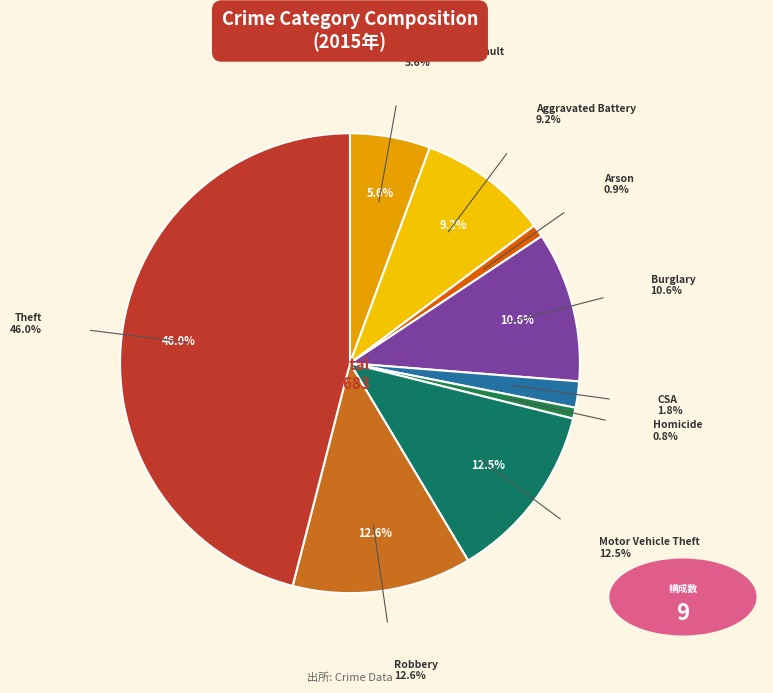

How many segments does this pie chart have?

9